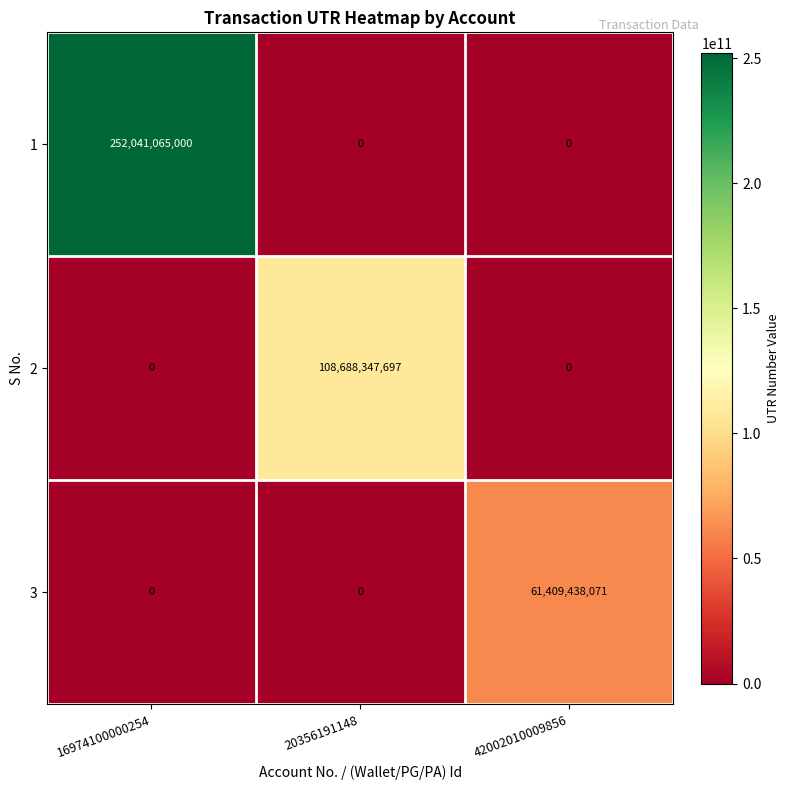

Rank the series by their average value, from lowest to highest.

3, 2, 1